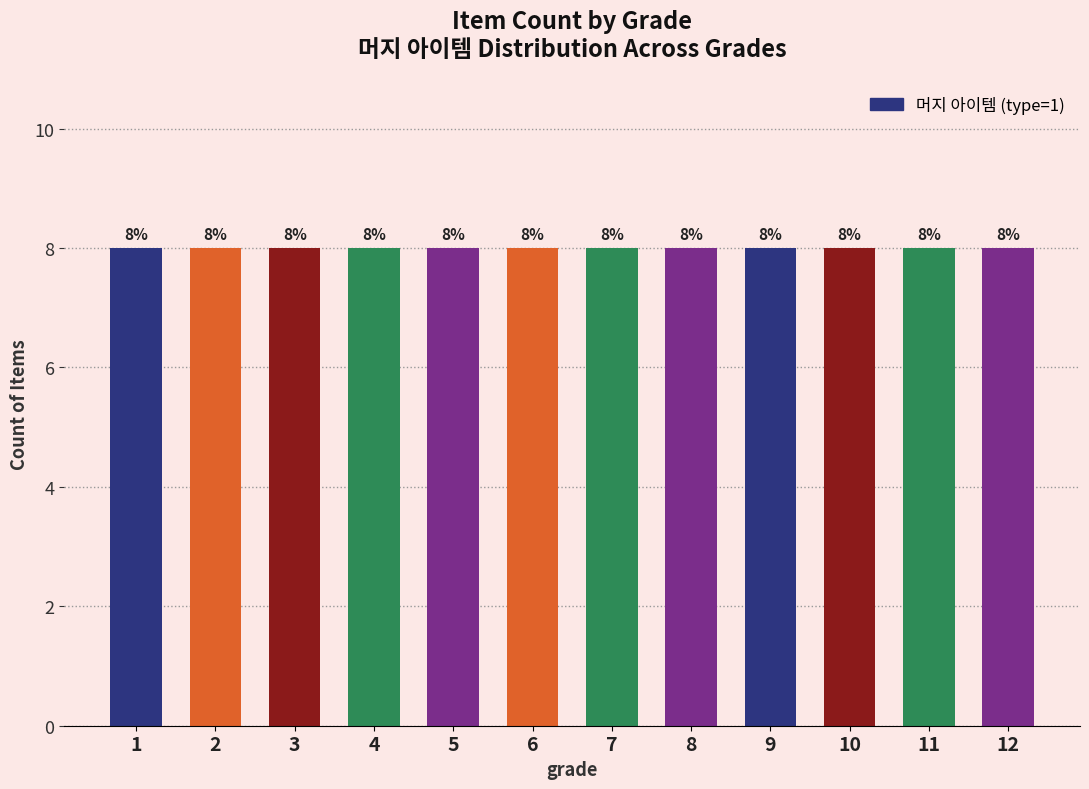

How many groups of bars are there?

12